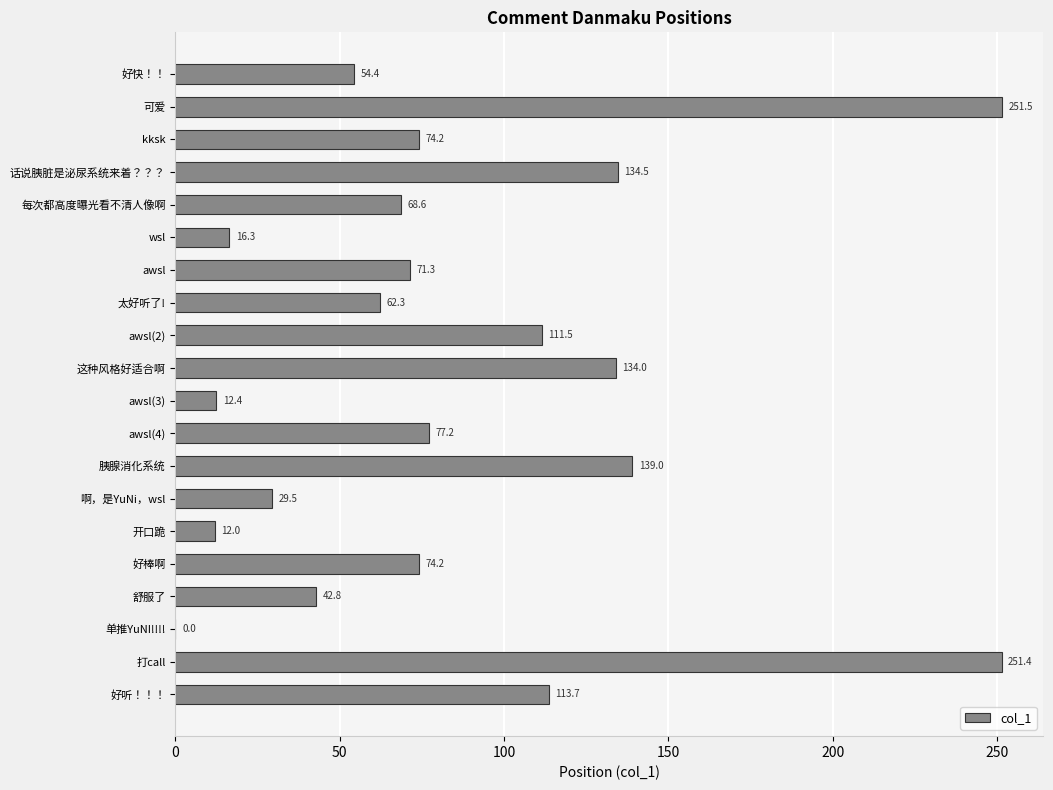

What is the sum of the values at 舒服了 and 这种风格好适合啊?

176.8